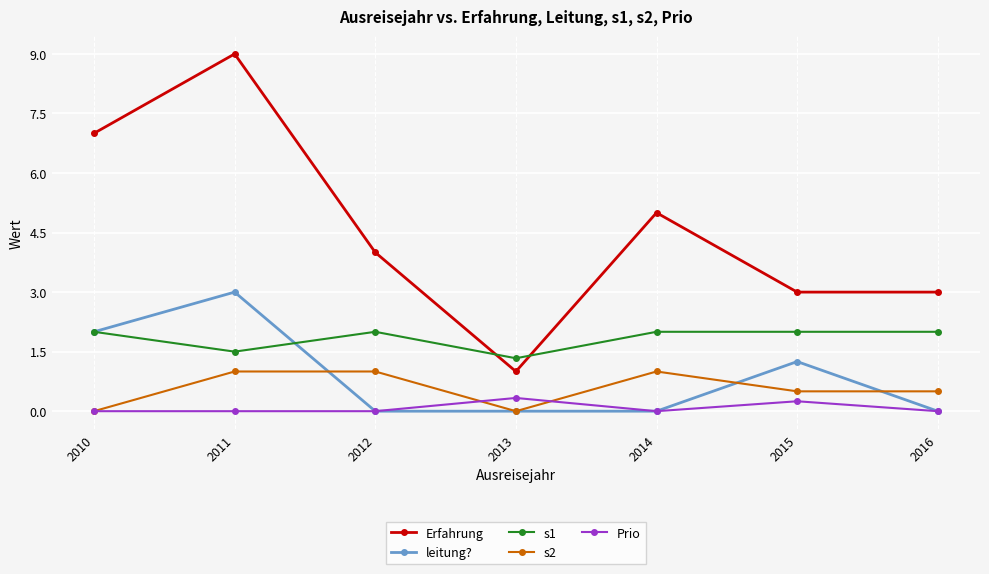

Between which two adjacent categories do s1 and Erfahrung first intersect?

2012 and 2013